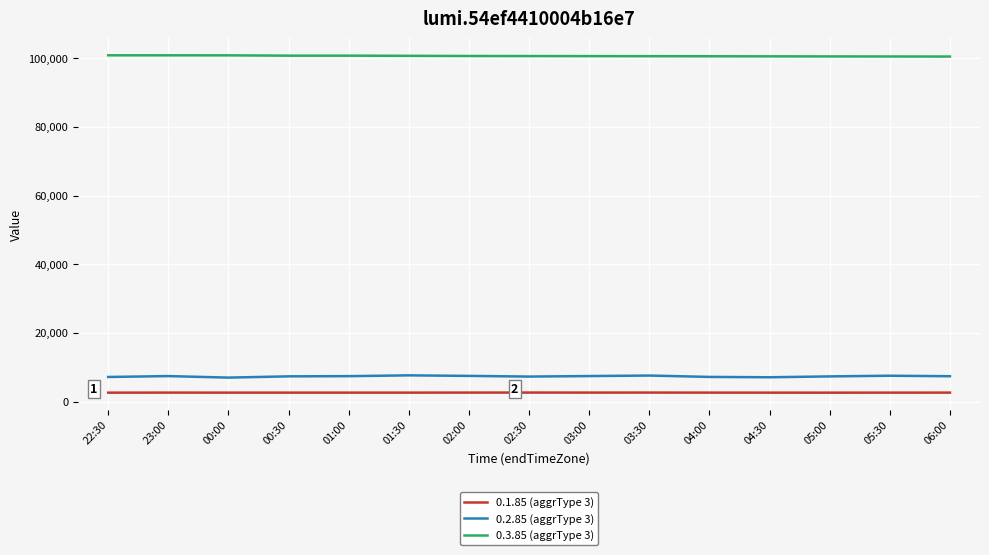

What is the lowest value of the 0.3.85 (aggrType 3) series?

100440